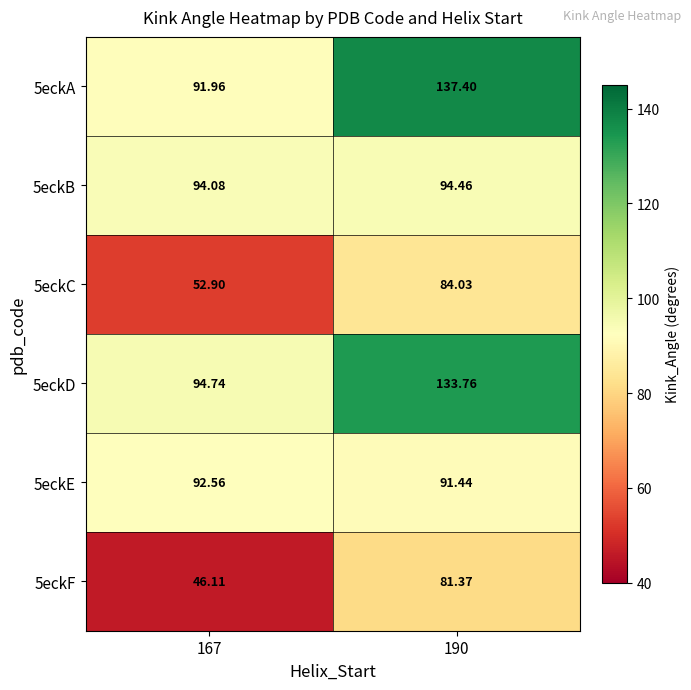

Which series has the largest total across all categories?

5eckA